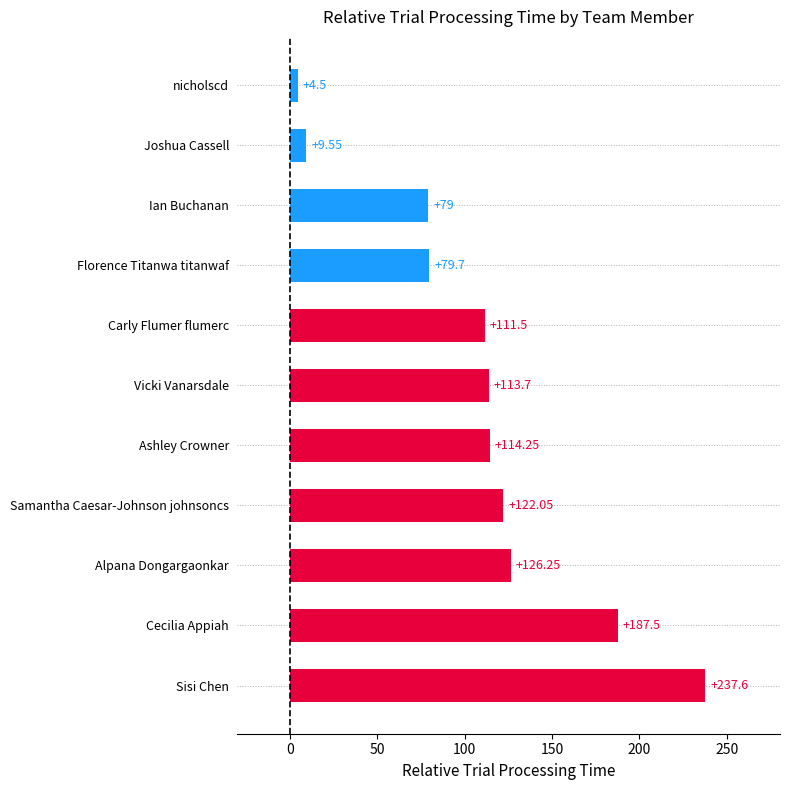

What is the change in value from Vicki Vanarsdale to Florence Titanwa titanwaf?

-34.0